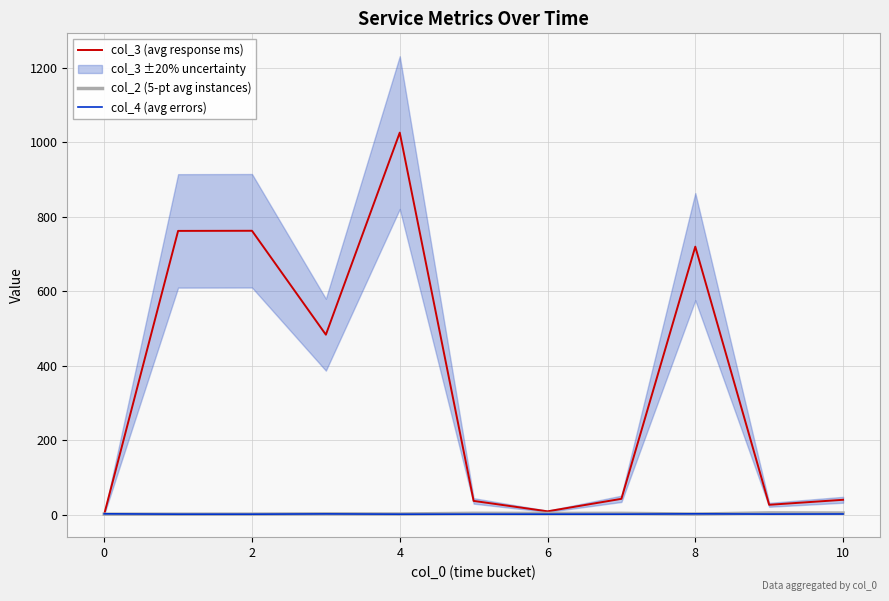

The value of col_4 (avg errors) at 6 is 0.6. True or false?

False